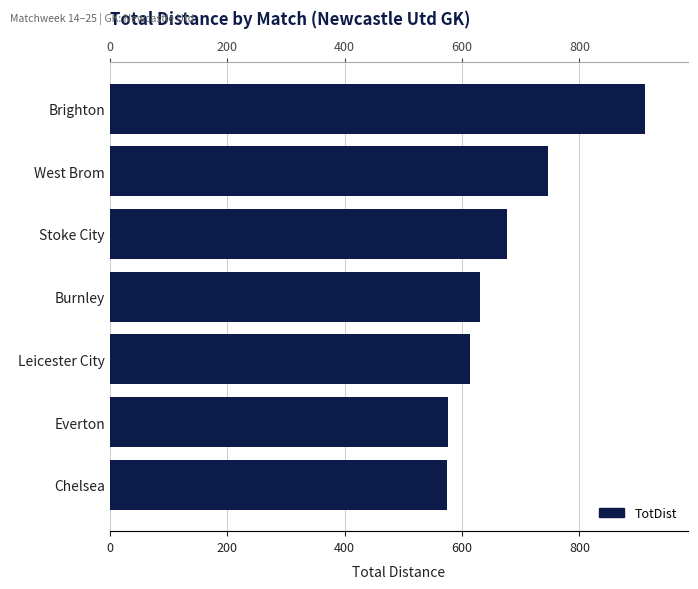

Reading left to right, transcribe all the data shown in this chart.

912	747	677	631	614	577	574